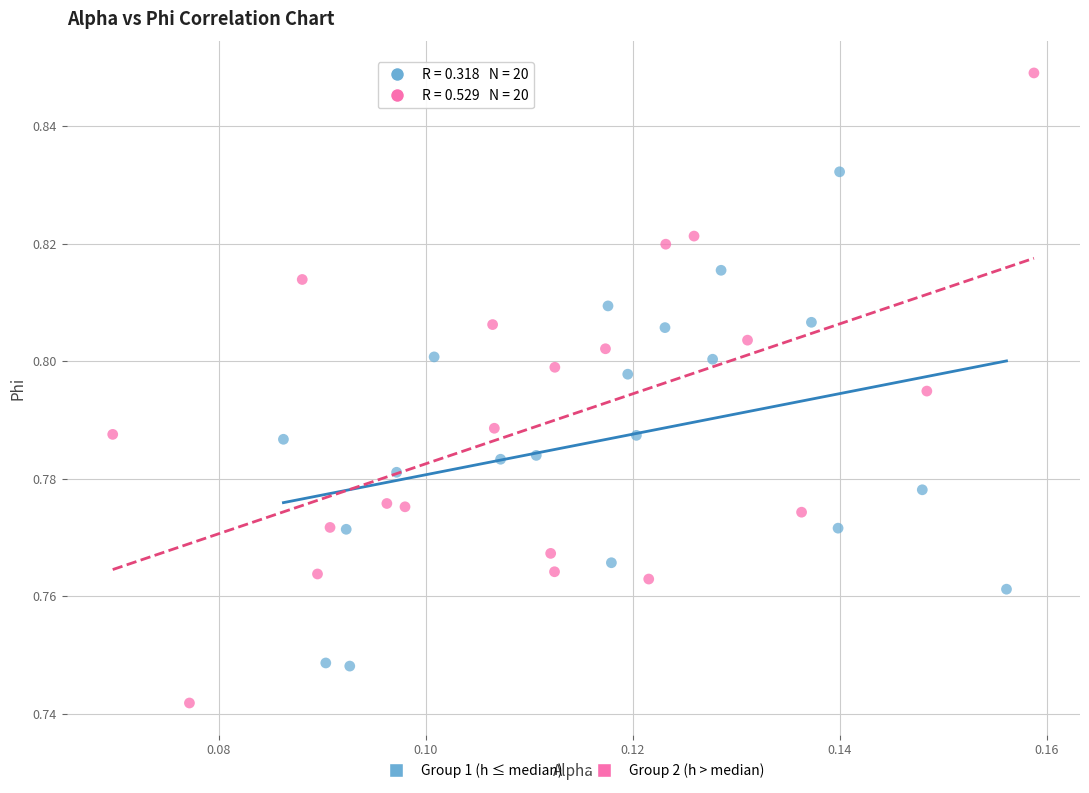

Which series reaches the minimum Y coordinate?

Group 2 (h > median)